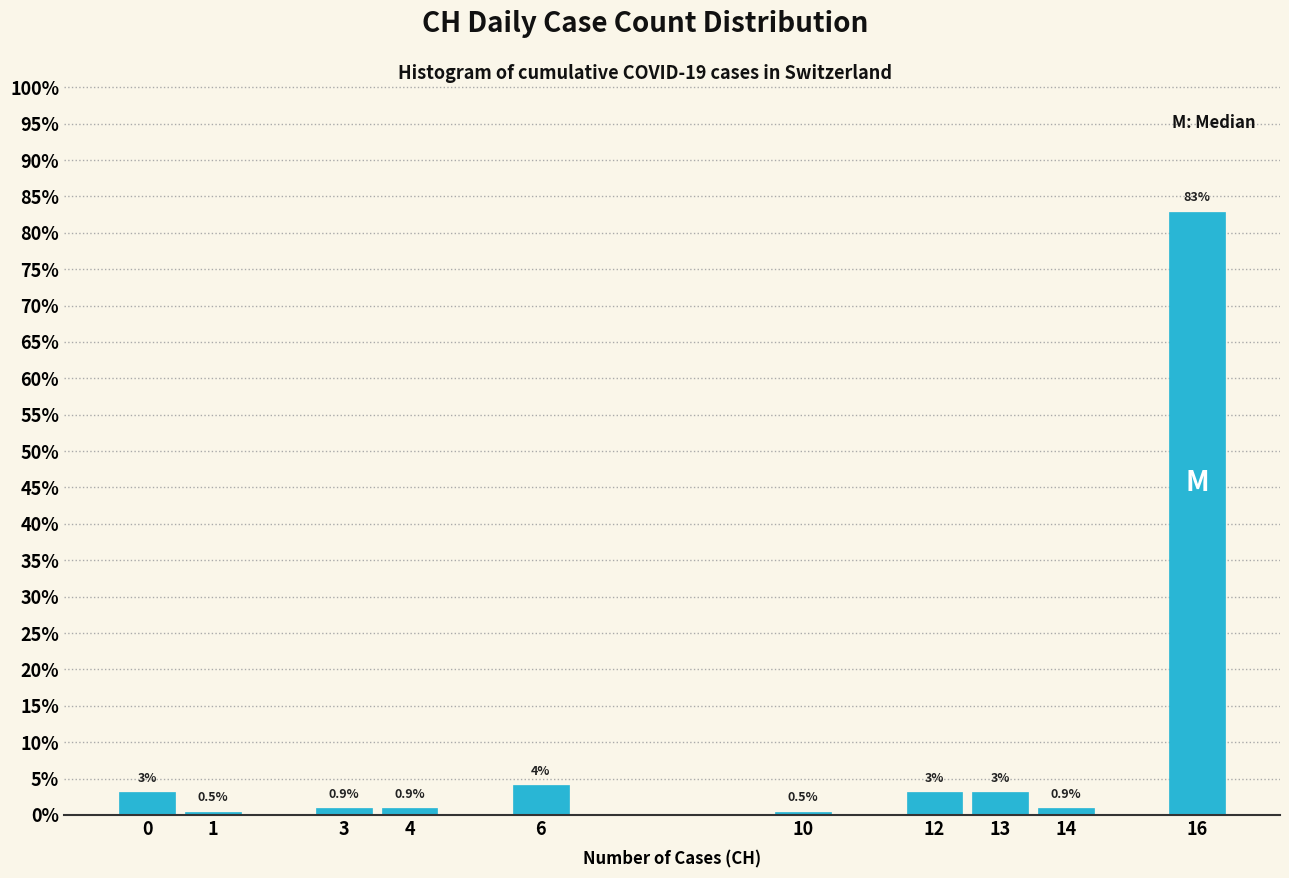

Over which range of the x-axis is the bar tallest?

15.5 to 16.5